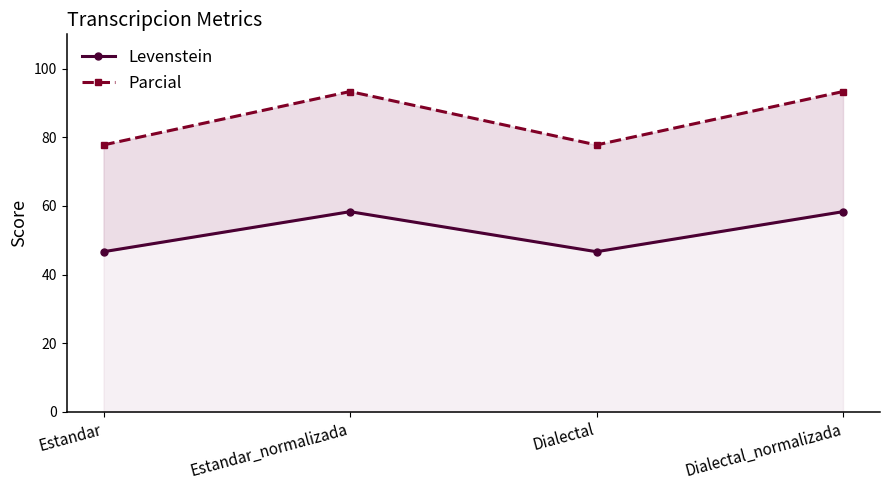

What is the difference between the maximum and second lowest values in the Levenstein series?

11.7